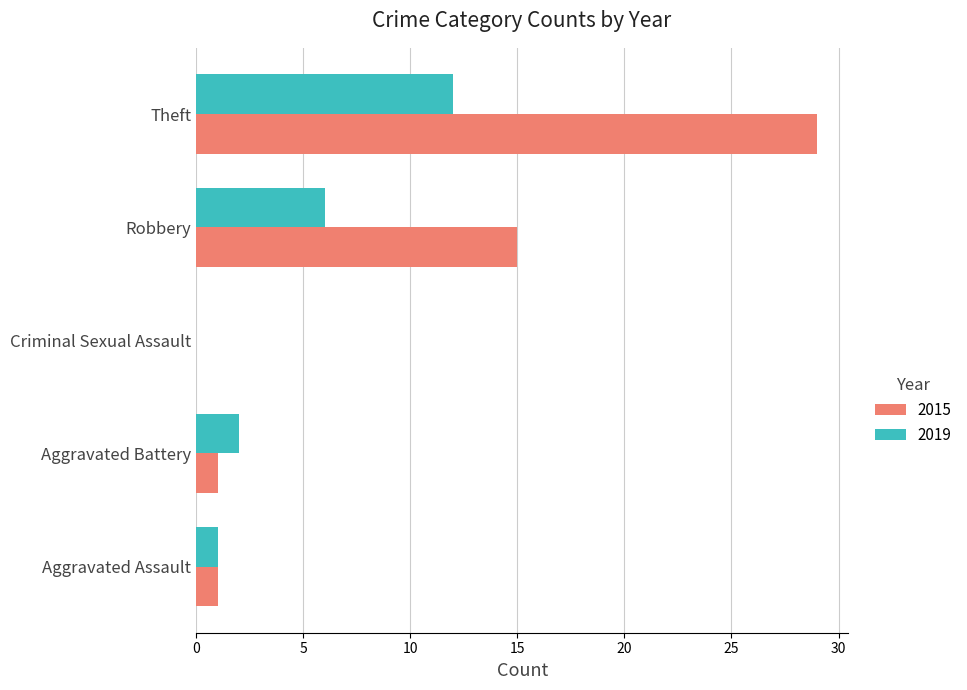

Which series changed the most between Robbery and Theft?

2015